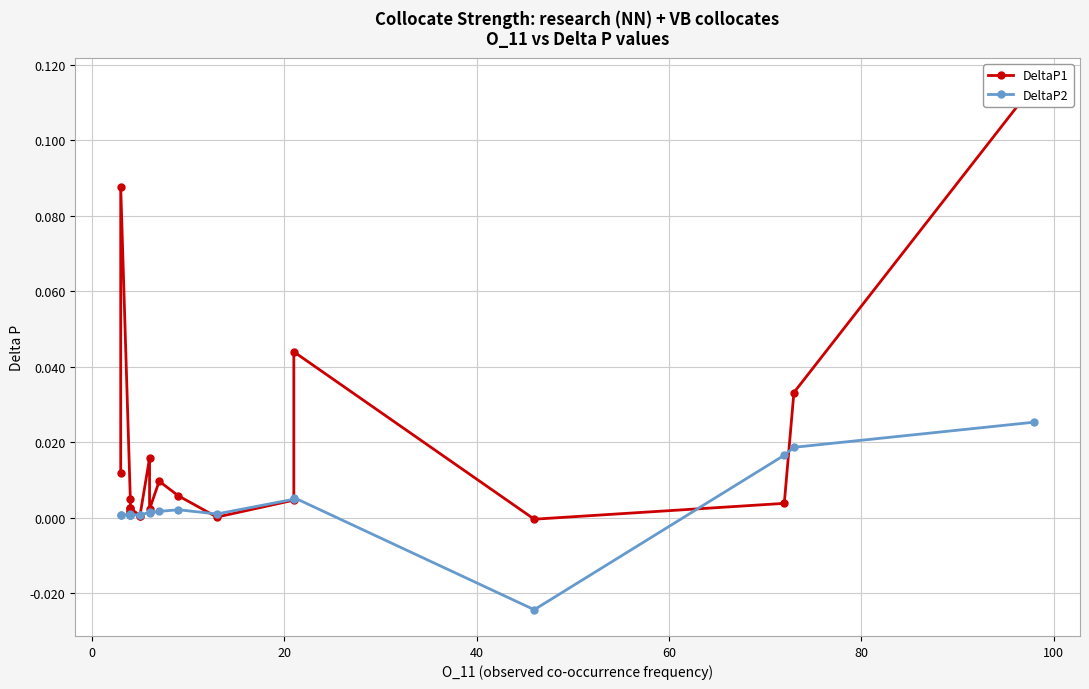

How many data points in DeltaP1 are less than 0?

1